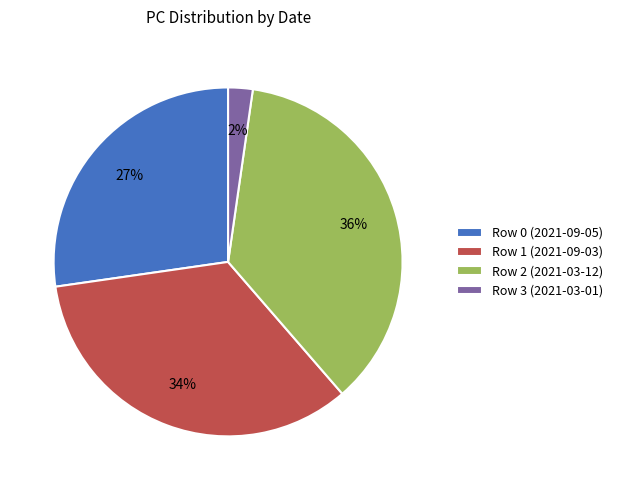

Does any single category account for the majority?

No